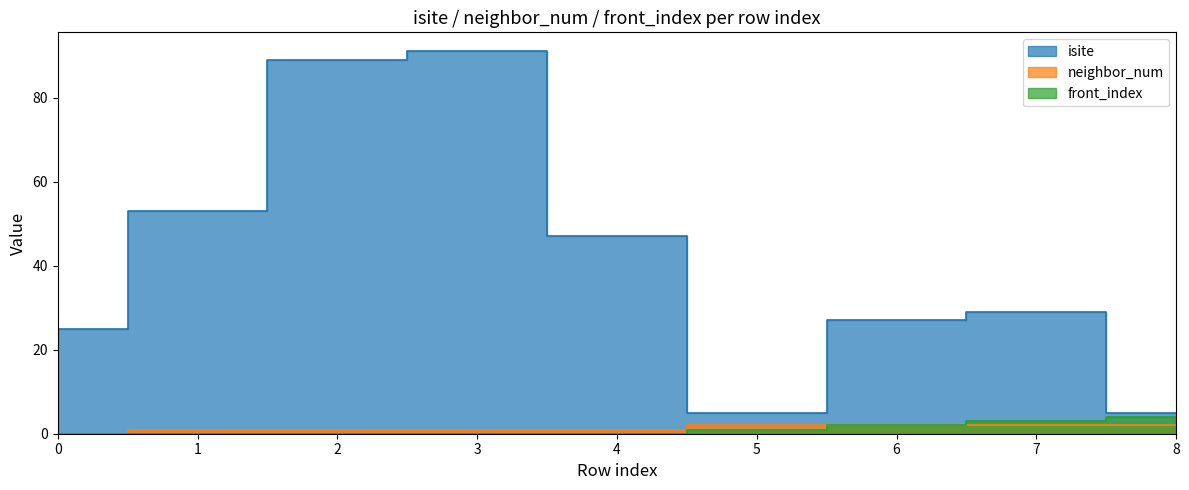

How many data points does each series have?

9